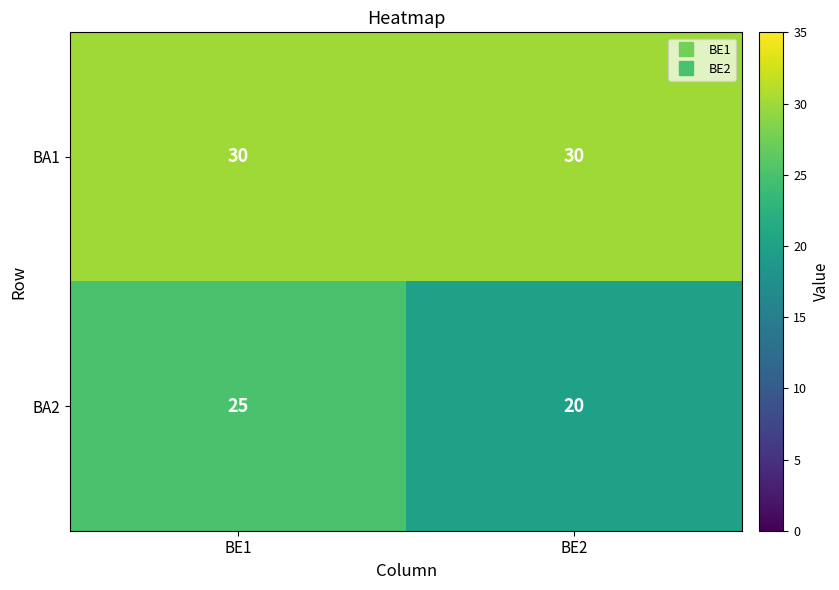

Reading left to right, what are all the values shown in this chart?

BA1: BE1=30	BE2=30
BA2: BE1=25	BE2=20